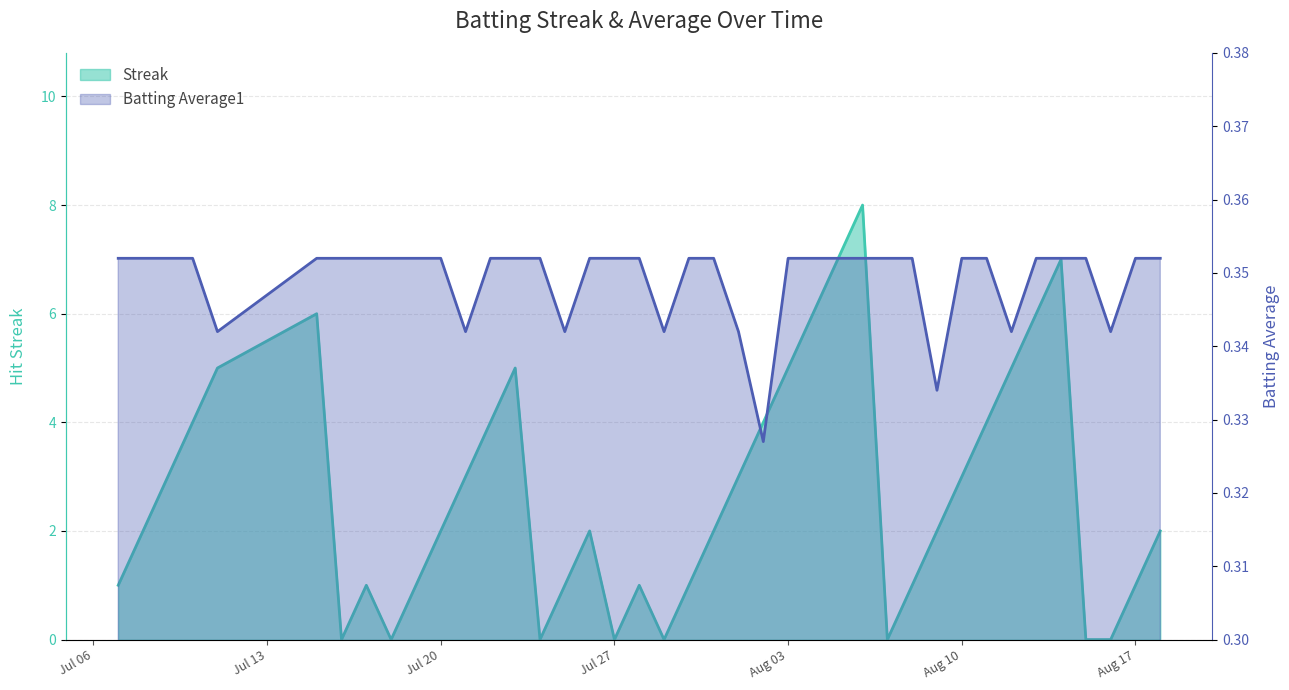

The Streak series shows 6.8 at 2010-08-12. True or false?

False